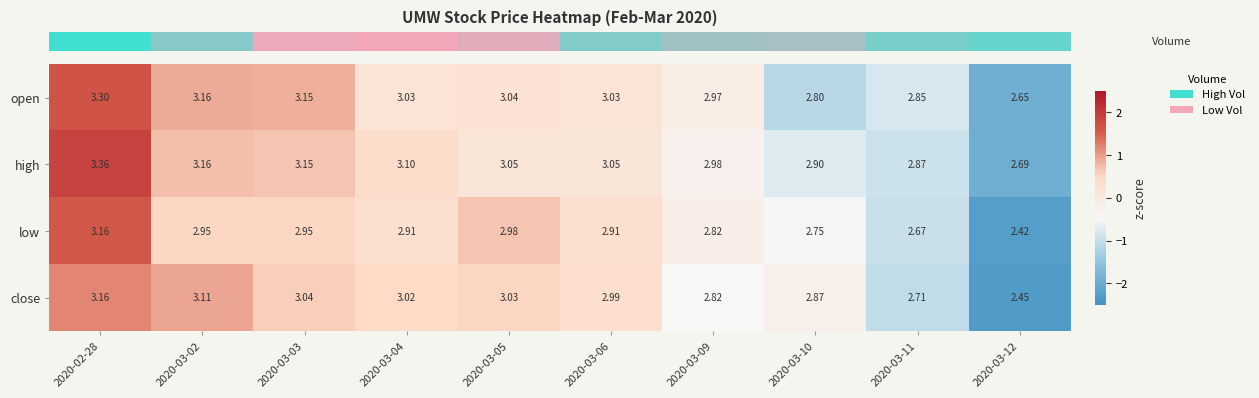

At 2020-03-10, list the series in order from smallest to largest.

low, open, close, high